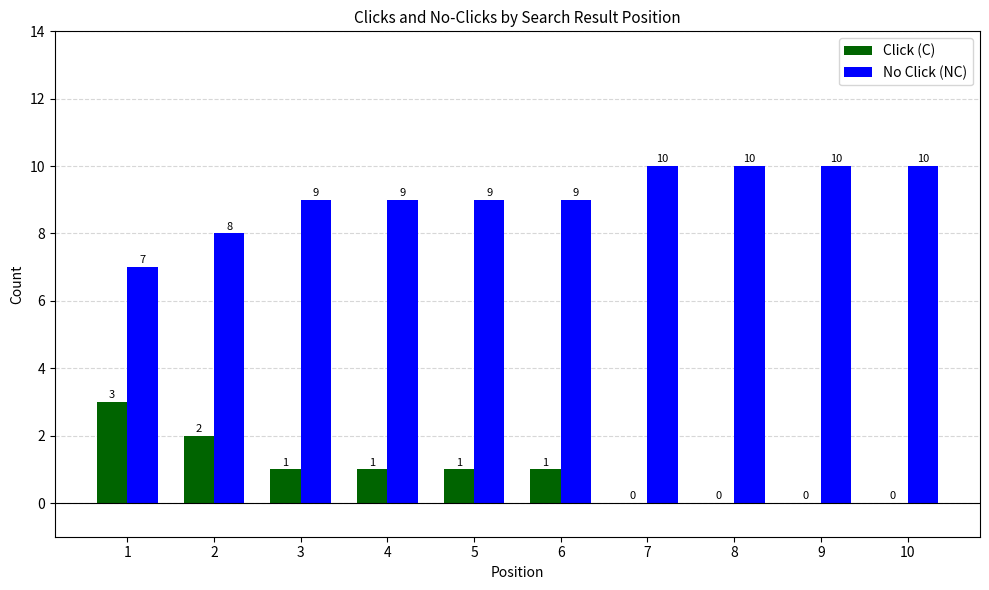

What is the total value across all series at 9?

10